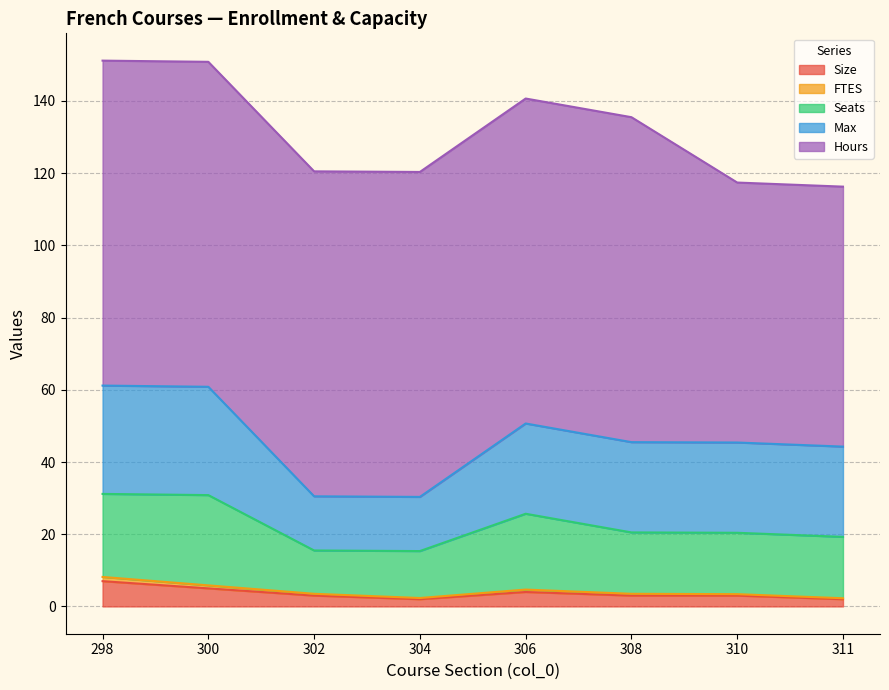

How many lines are shown in the chart?

5